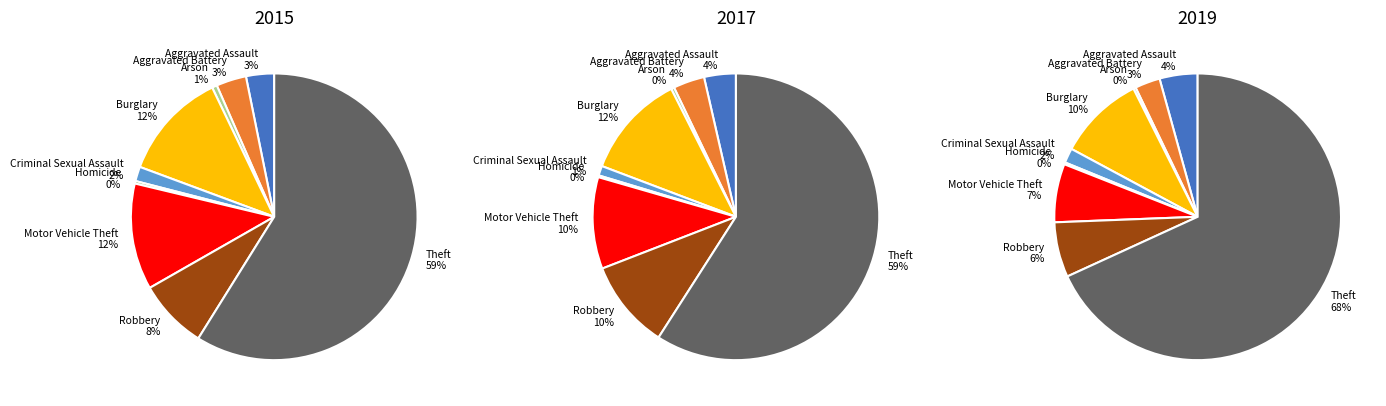

How much of the chart is everything except Criminal Sexual Assault?

98.4%